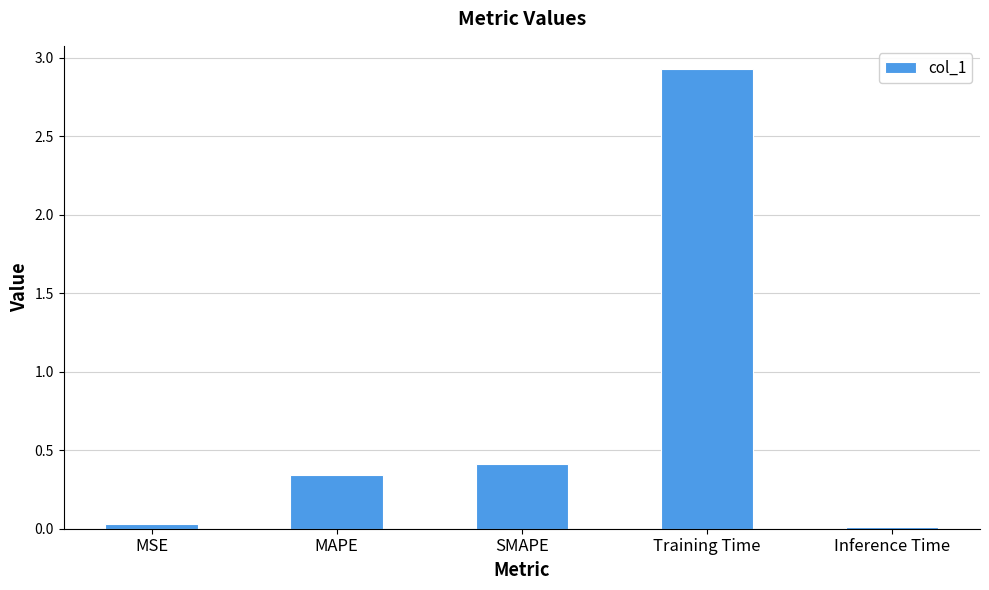

What is the label of the 2nd bar from the left?

MAPE